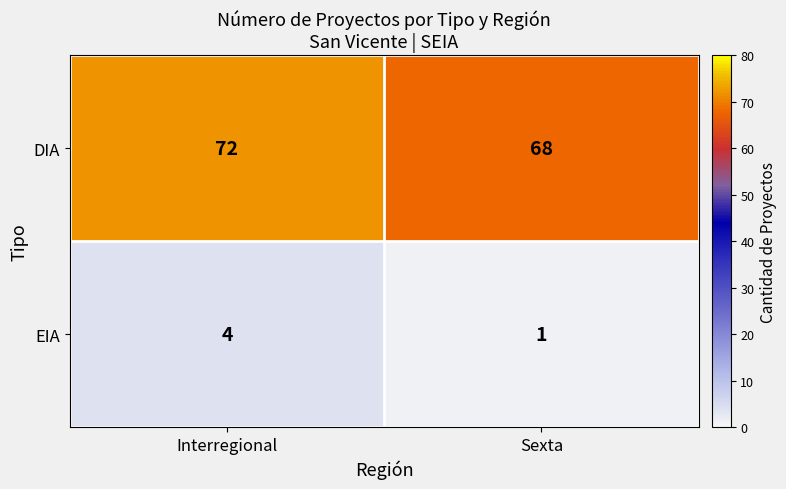

Reading left to right, what are all the values shown in this chart?

DIA: Interregional=72	Sexta=68
EIA: Interregional=4	Sexta=1